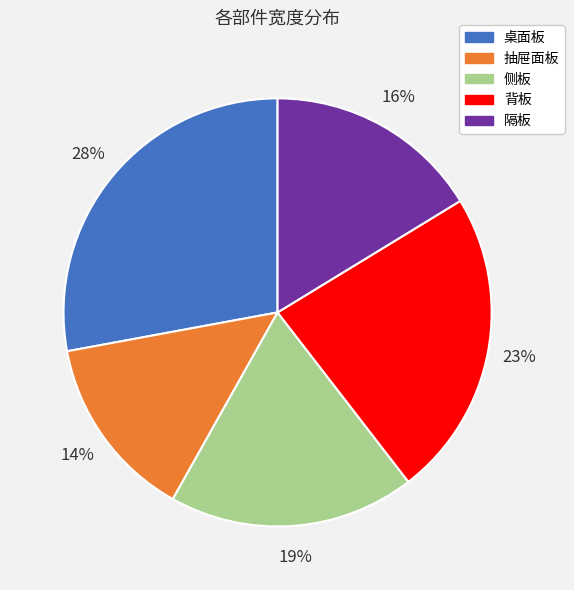

True or false: 隔板 accounts for 16% of the total.

True